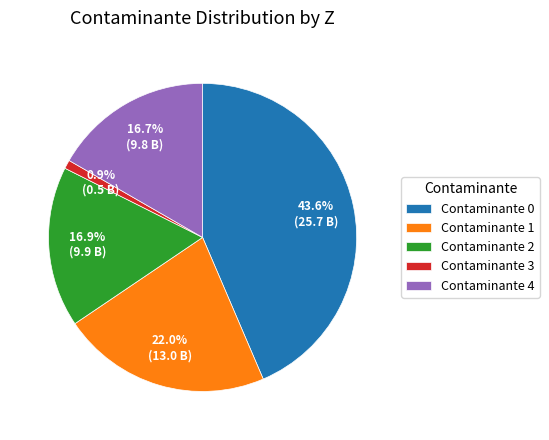

Is there any slice that represents more than half of the pie?

No